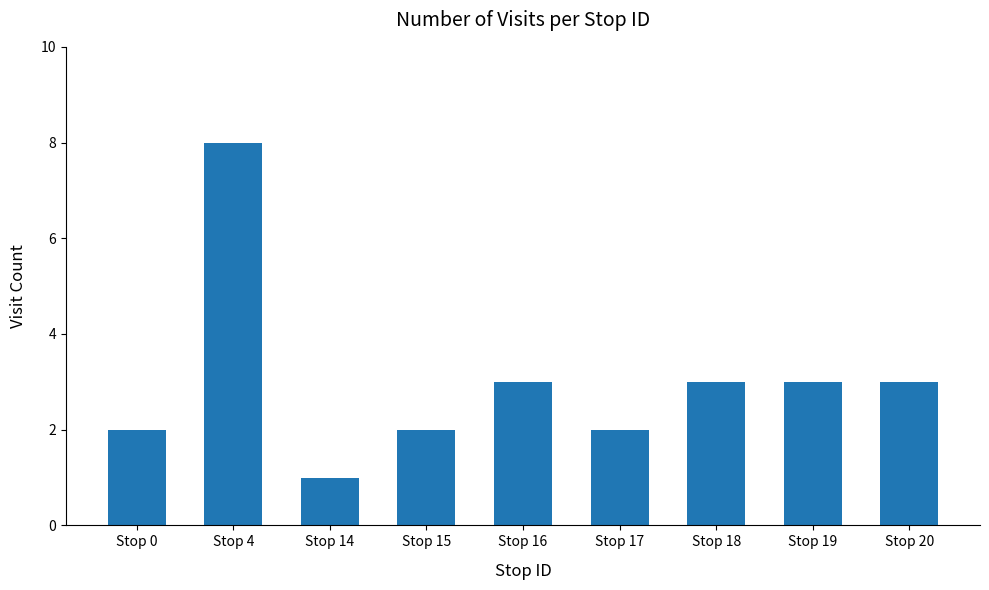

What is the average value?

3